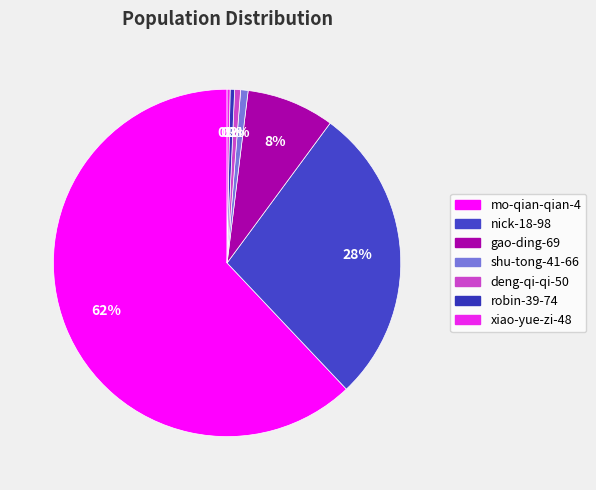

To the nearest percent, what portion does gao-ding-69 represent?

8%